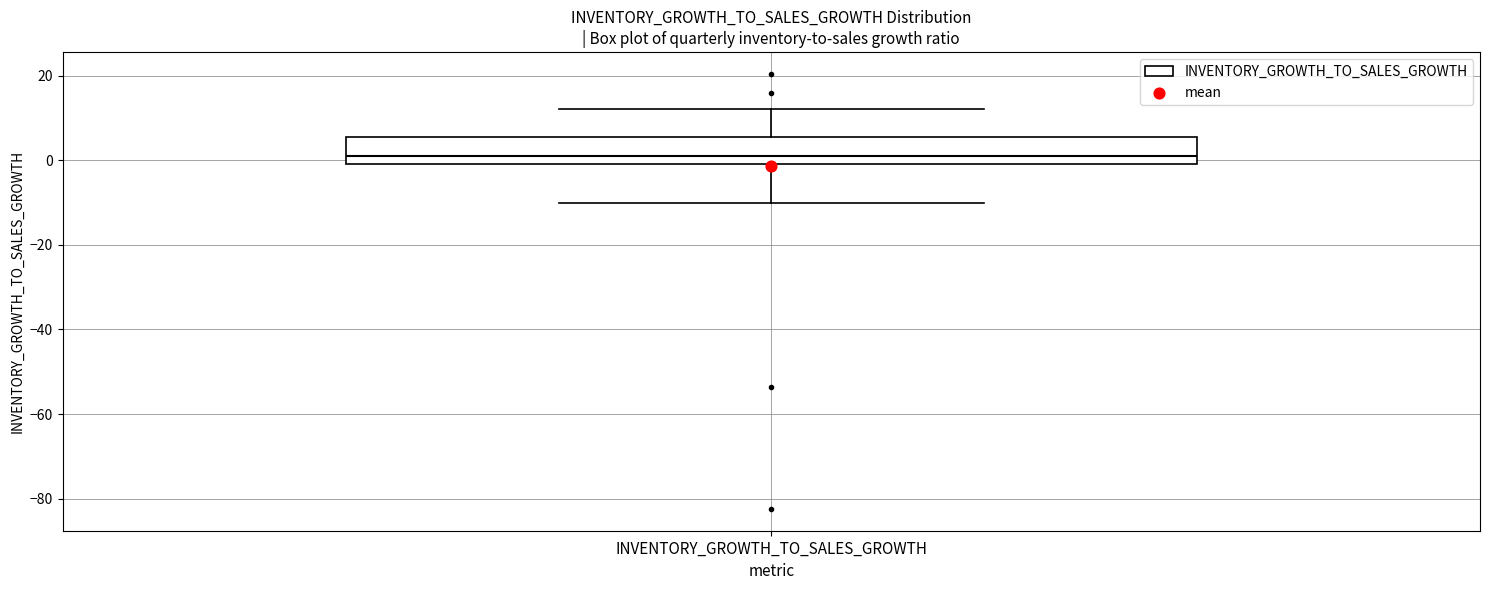

Where does the lower whisker of the box for INVENTORY_GROWTH_TO_SALES_GROWTH end on the y-axis? The values are not printed on the chart, so give them approximately, as read against the axis.

-10